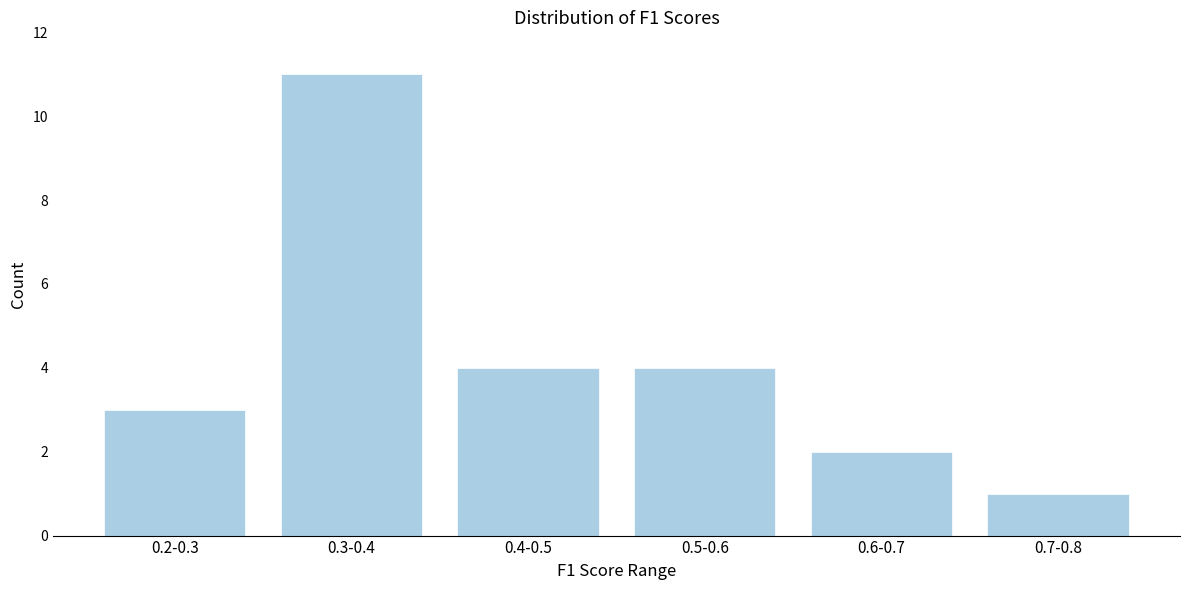

Reading right to left, list all the values displayed in this chart.

1	2	4	4	11	3